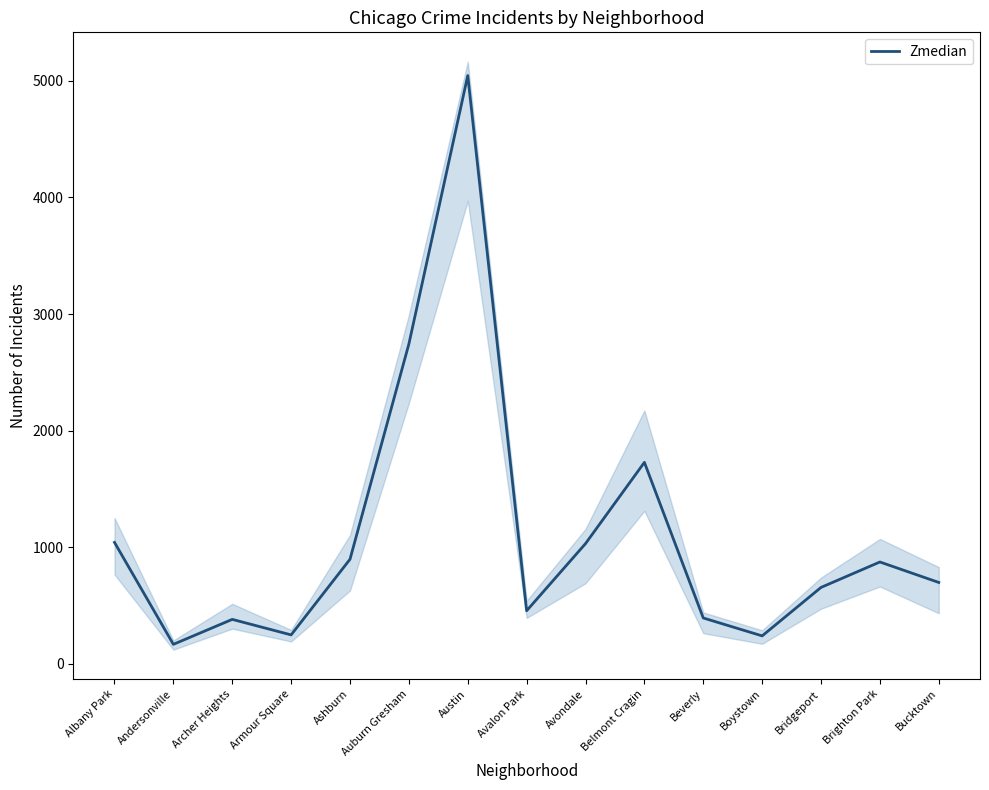

Rank the categories by value from highest to lowest.

Austin, Auburn Gresham, Belmont Cragin, Albany Park, Avondale, Ashburn, Brighton Park, Bucktown, Bridgeport, Avalon Park, Beverly, Archer Heights, Armour Square, Boystown, Andersonville